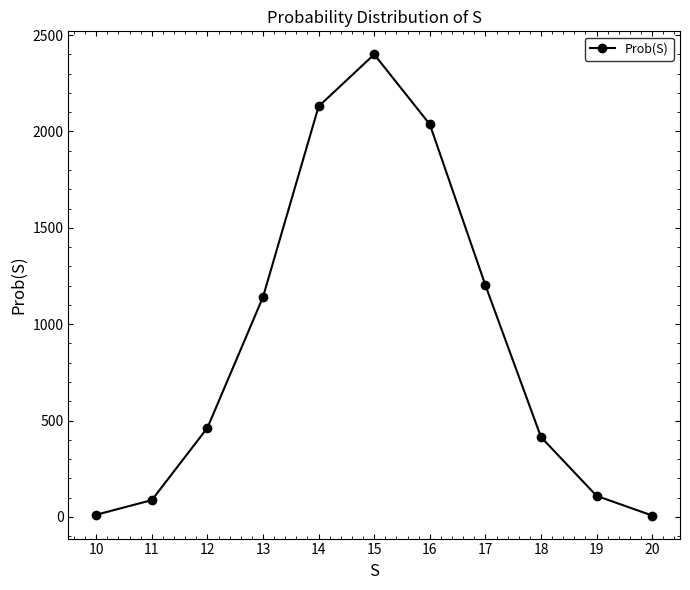

What is the value of the 10th point from the left?

109